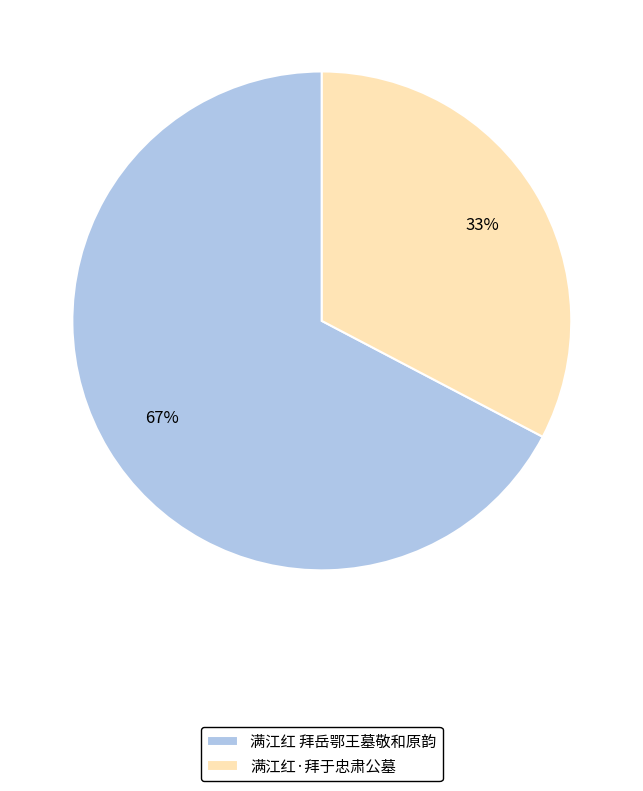

Which has a higher value, 满江红 拜岳鄂王墓敬和原韵 or 满江红·拜于忠肃公墓?

满江红 拜岳鄂王墓敬和原韵